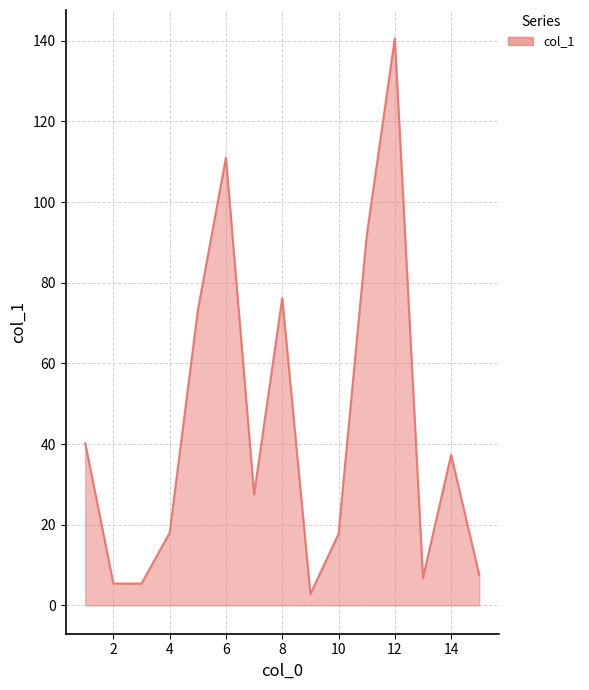

Count the number of values greater than 27.

8